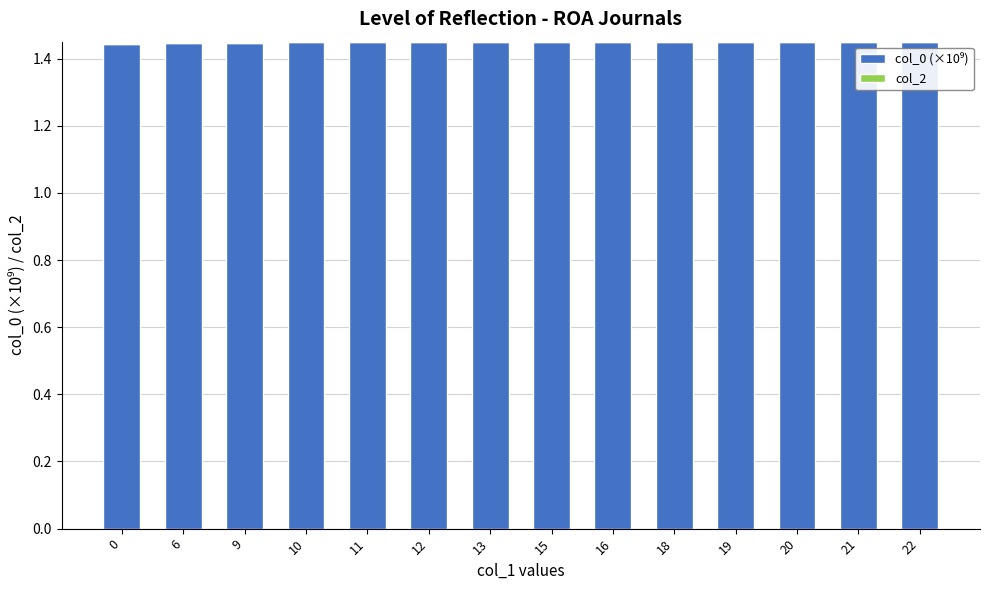

What is the sum of all values?

20.3